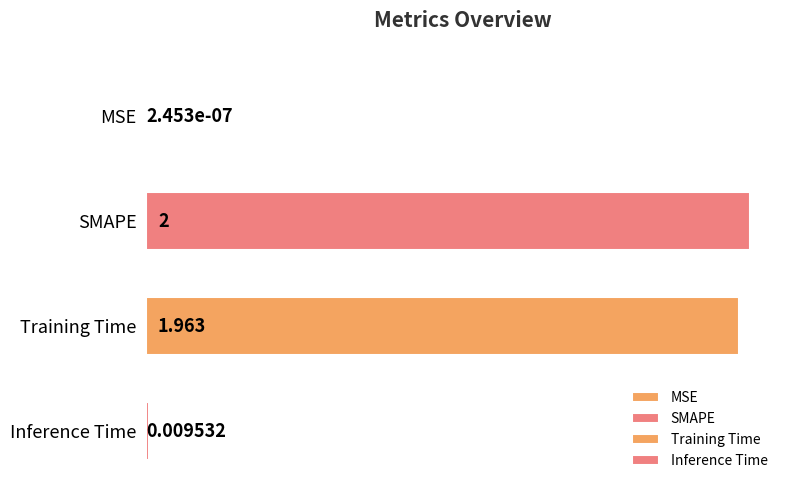

What is the average value?

1.0